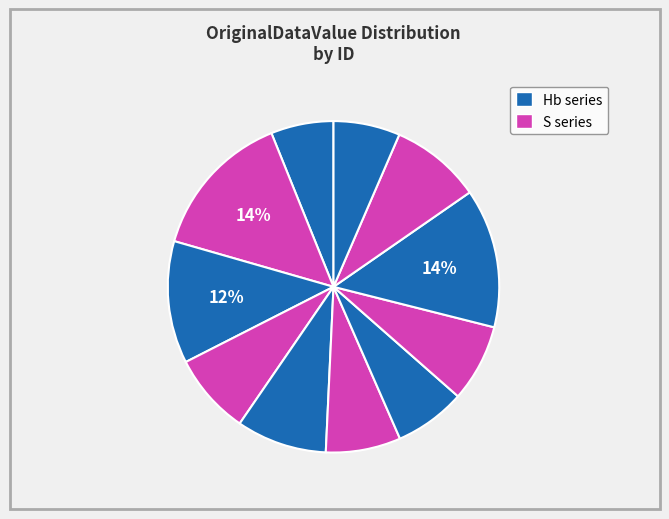

Is there a majority slice in this chart?

No